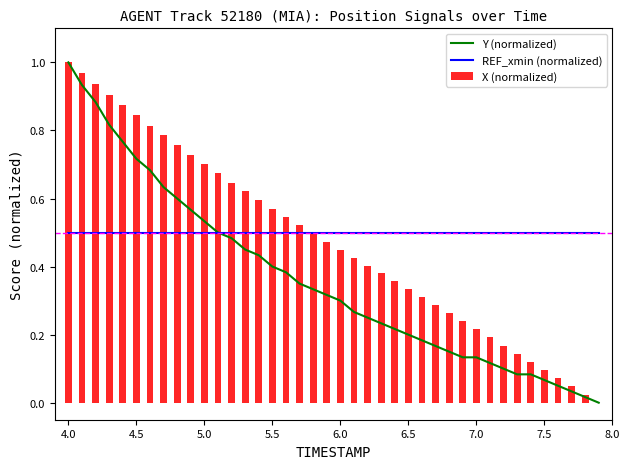

What are all the series names shown in the legend?

Y (normalized), REF_xmin (normalized), X (normalized)